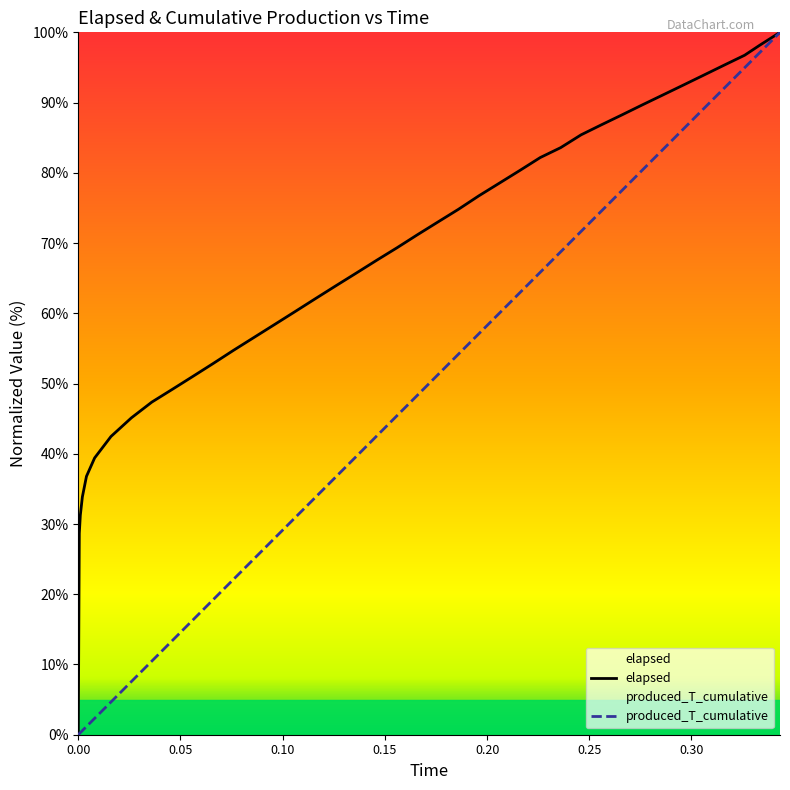

Count the number of data series in this chart.

2